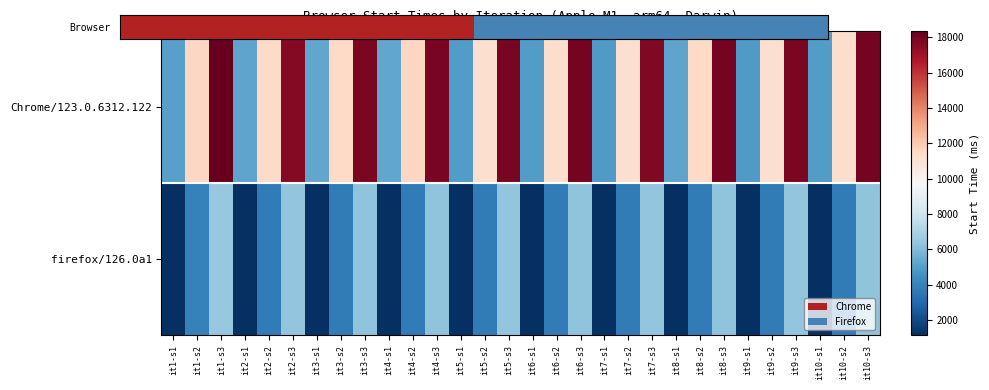

Between it1-s1 and it9-s2, which series saw the biggest shift?

Chrome/123.0.6312.122